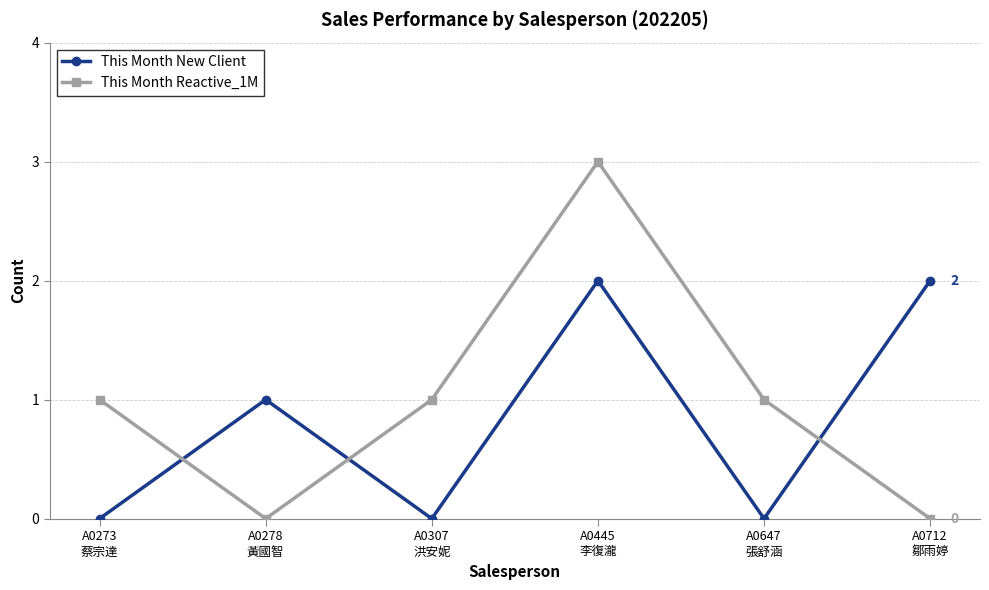

Which series has the largest range (max minus min)?

This Month Reactive_1M